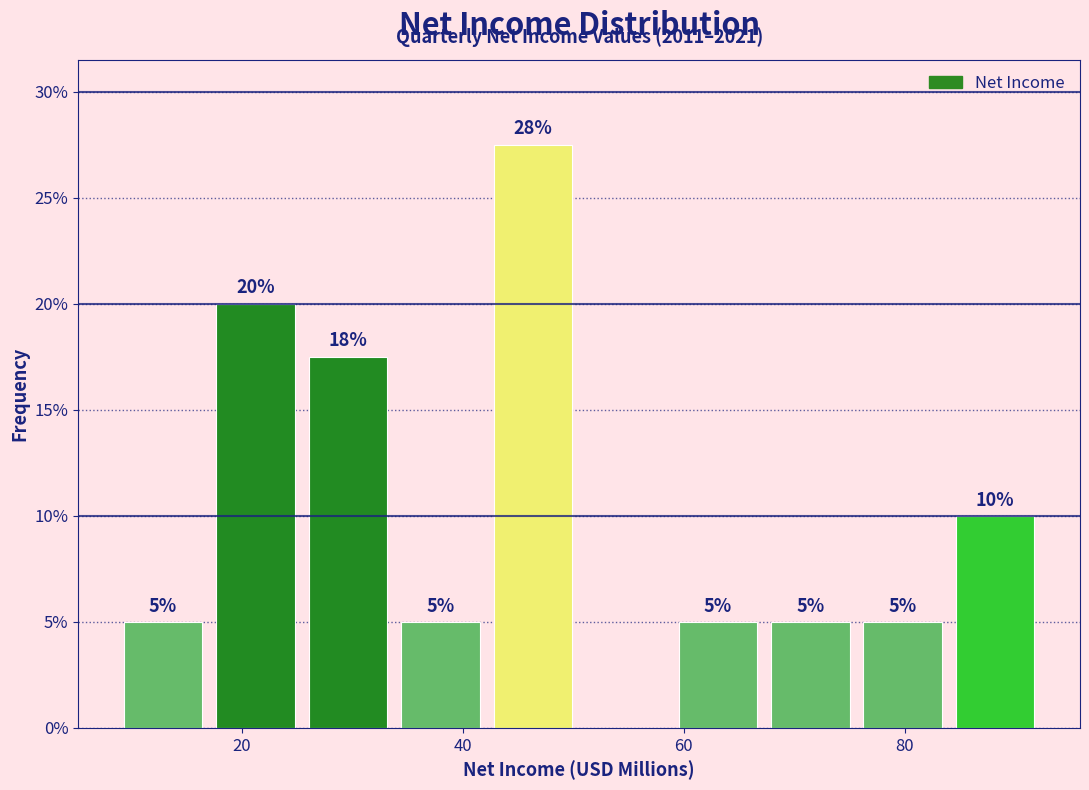

Which range on the x-axis has the tallest bar?

42 to 50